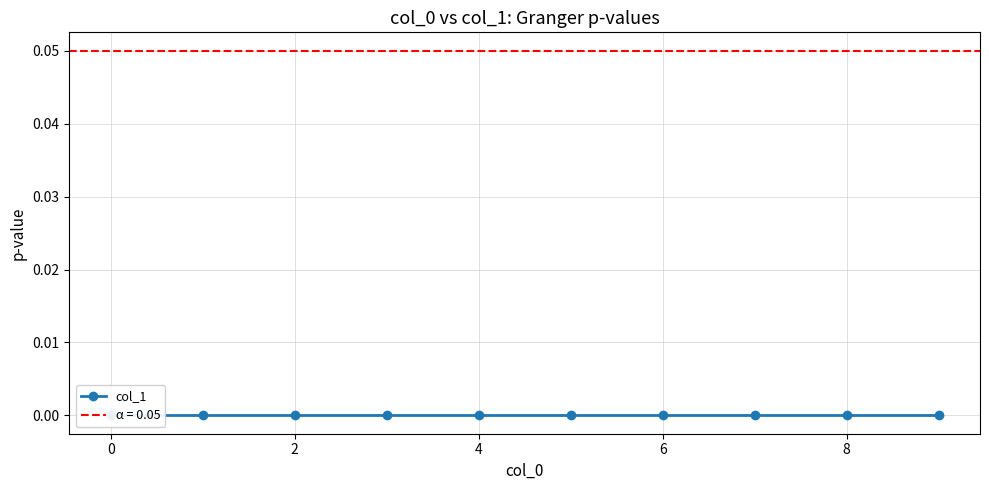

Which has a higher value, 0 or 8?

8